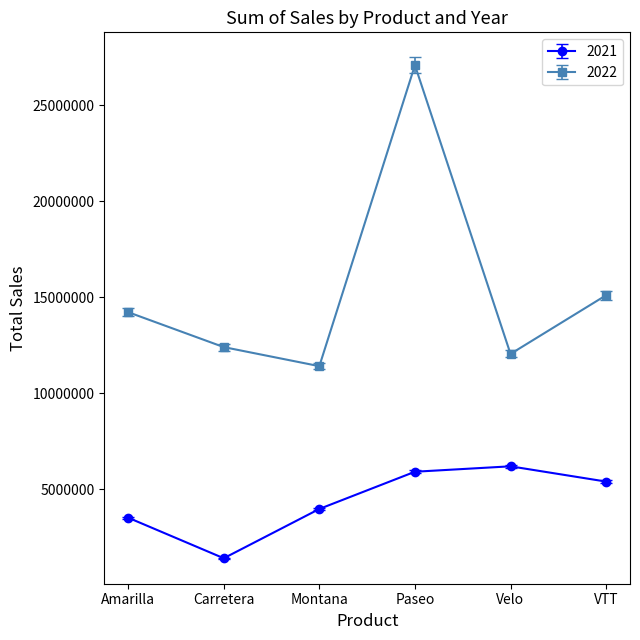

Rank the categories by 2022 value from highest to lowest.

Paseo, VTT, Amarilla, Carretera, Velo, Montana